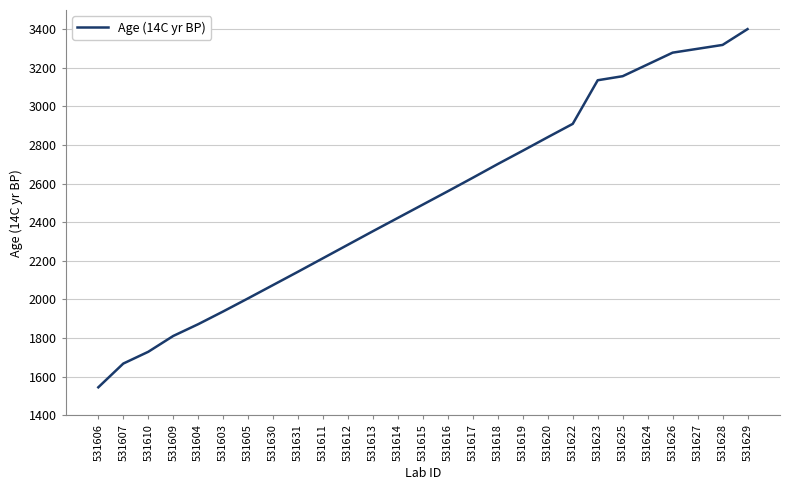

How many lines are shown in the chart?

1